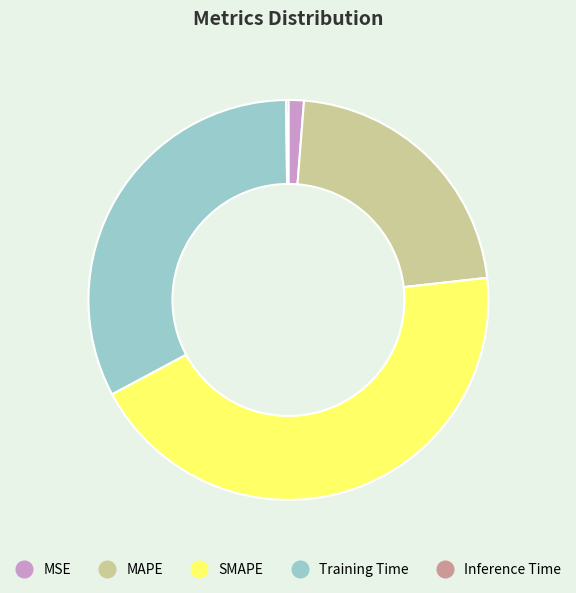

The Training Time slice represents 33% of the pie. True or false?

True